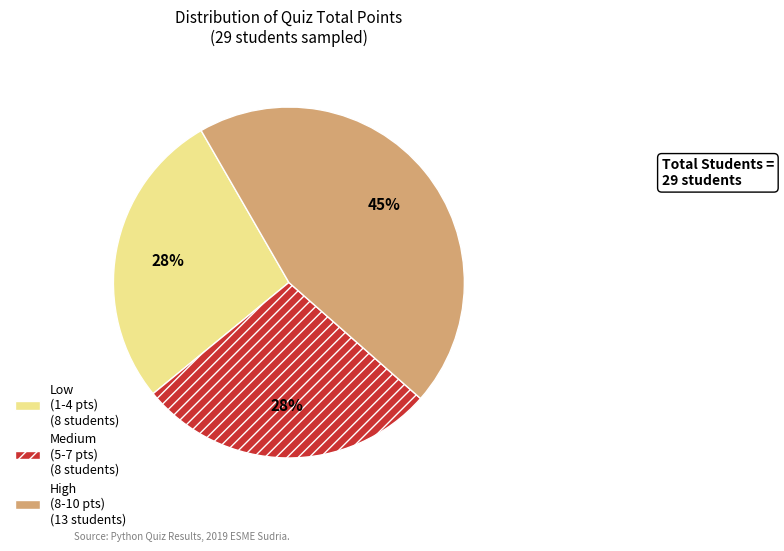

How many slices are in this pie chart?

3